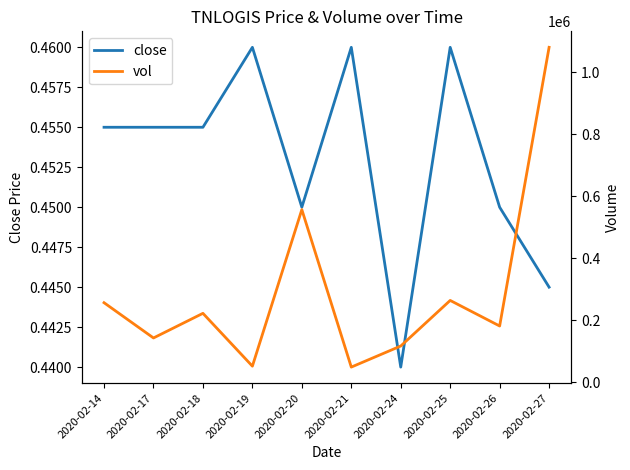

Where is close nearest to the value 0?

2020-02-24